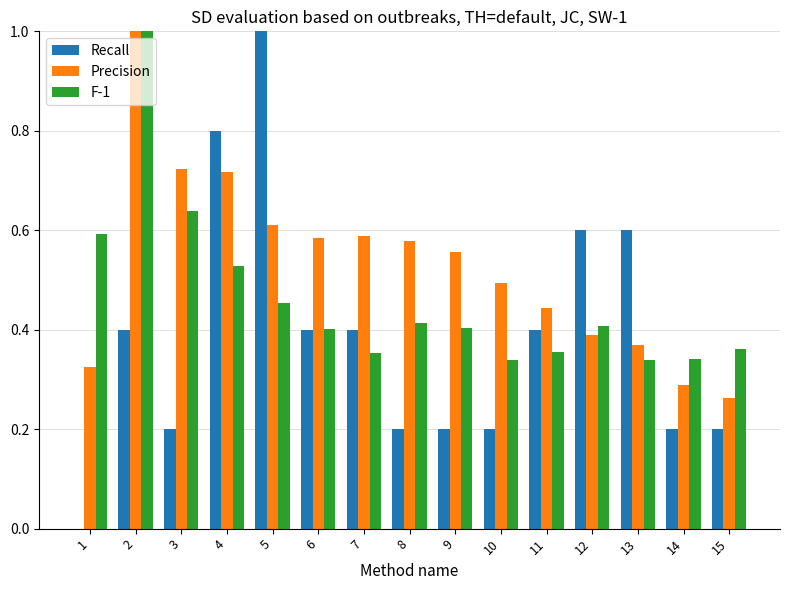

What is the sum of the Recall values at 5 and 9?

1.2